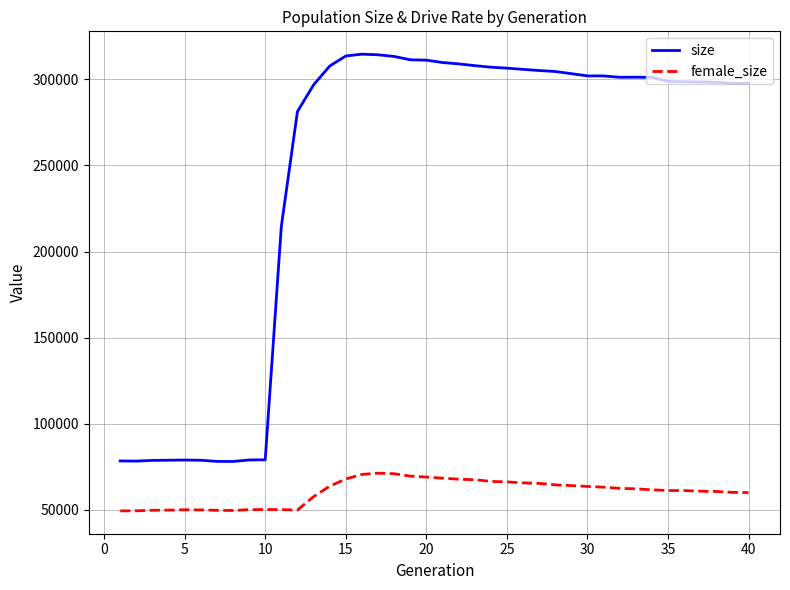

List the series in order of their overall mean, highest first.

size, female_size